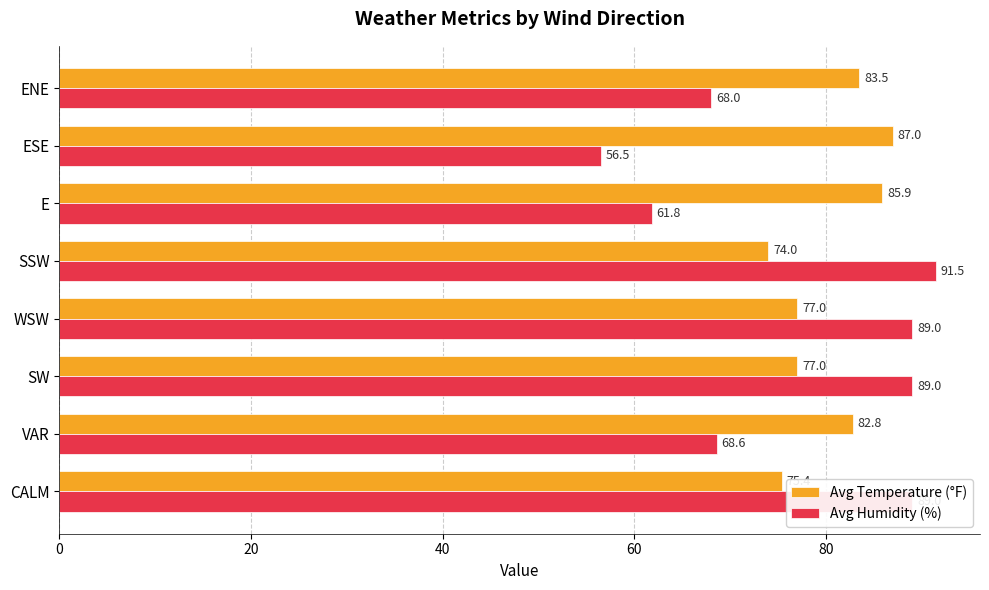

Which series has the largest total across all categories?

Avg Temperature (°F)